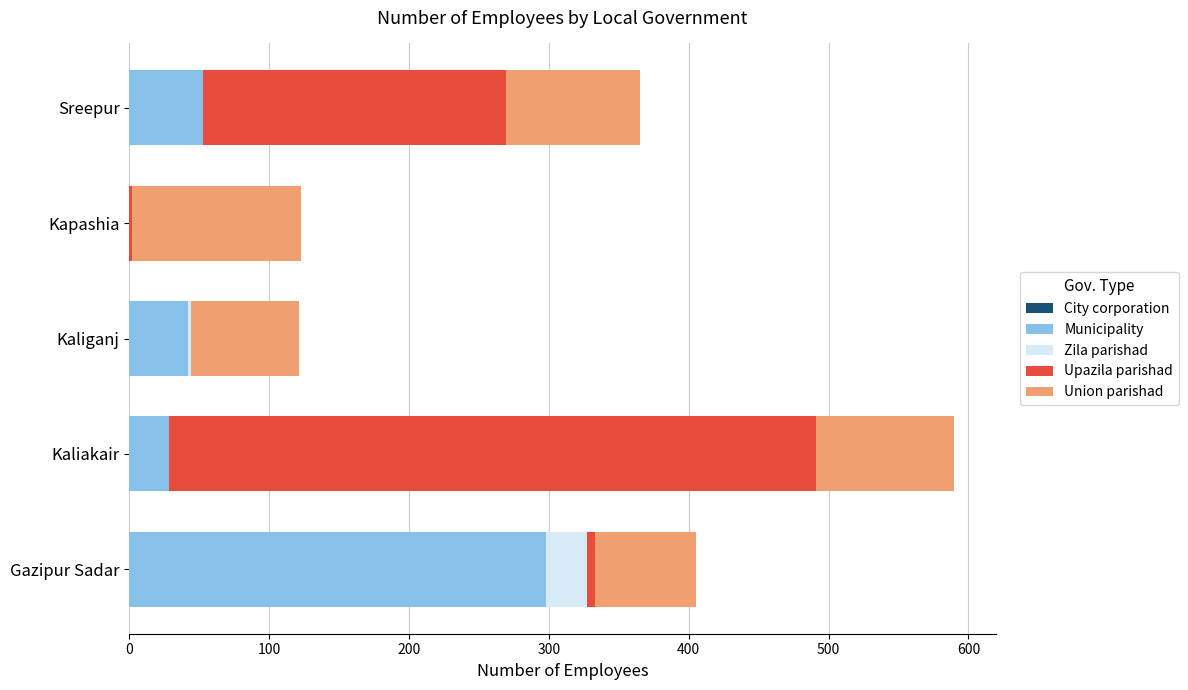

At which label does Municipality reach its peak?

Gazipur Sadar